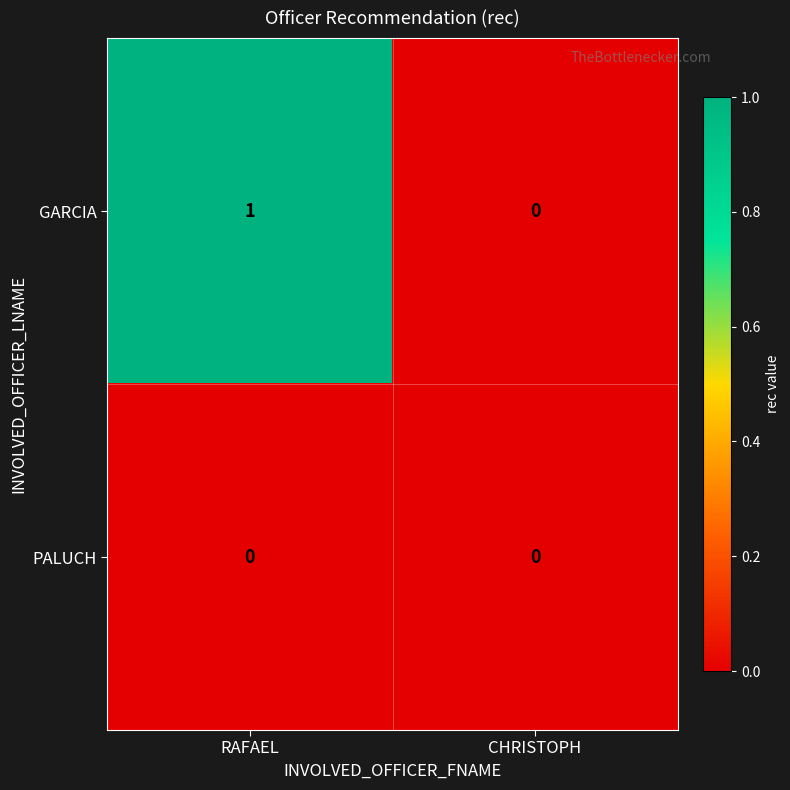

Reading right to left, transcribe all the data shown in this chart.

GARCIA: CHRISTOPH=0	RAFAEL=1
PALUCH: CHRISTOPH=0	RAFAEL=0